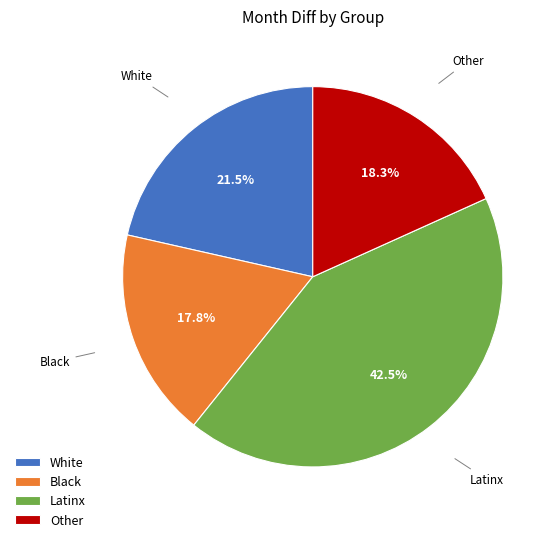

What percentage is the Black slice, to the nearest percent?

18%